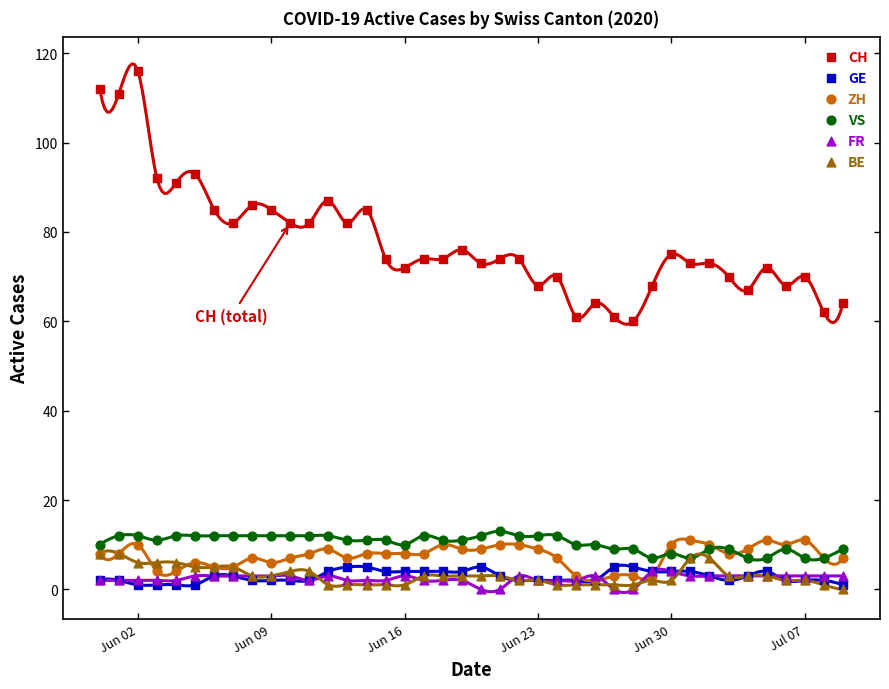

Which series contains the highest Y value?

CH